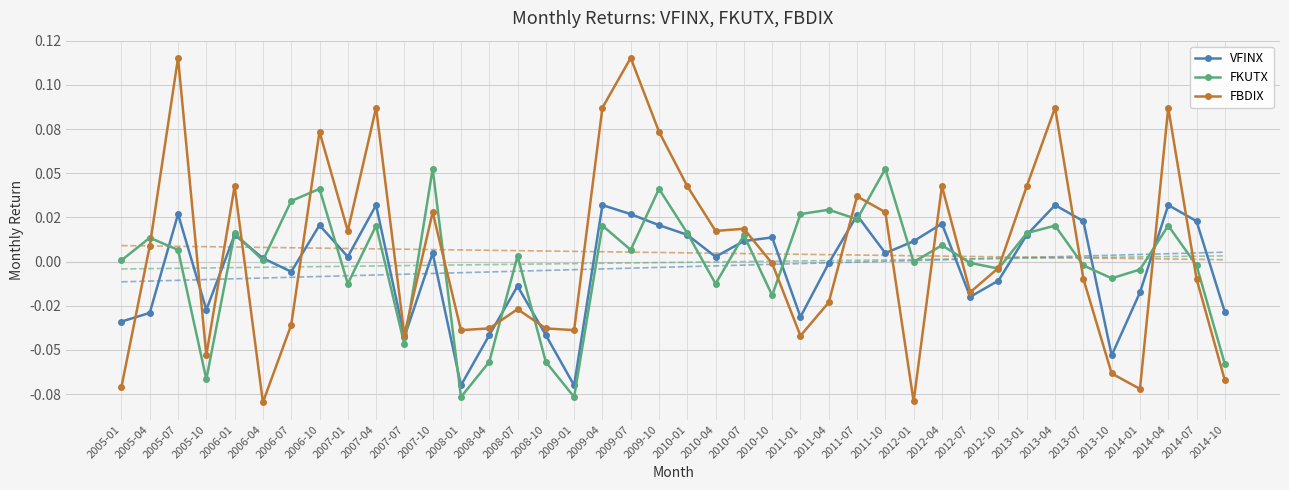

Which series has the widest spread of values?

FBDIX